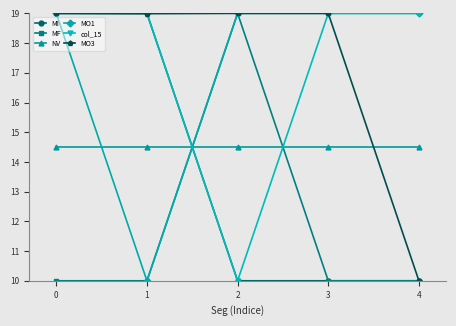

Reading left to right, transcribe all the data shown in this chart.

MI: 19.0	19.0	10.0	10.0	10.0
MF: 10.0	10.0	19.0	10.0	10.0
NV: 14.5	14.5	14.5	14.5	14.5
MO1: 19.0	10.0	19.0	19.0	19.0
col_15: 19.0	19.0	10.0	19.0	19.0
MO3: 19.0	19.0	19.0	19.0	10.0